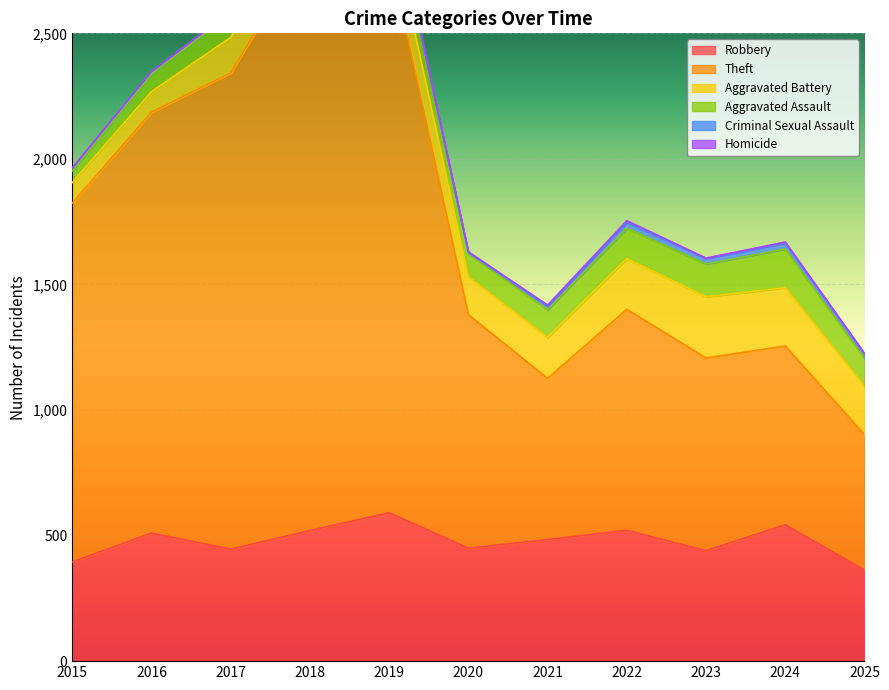

What is the value of the Criminal Sexual Assault point at the 7th from the left?

14